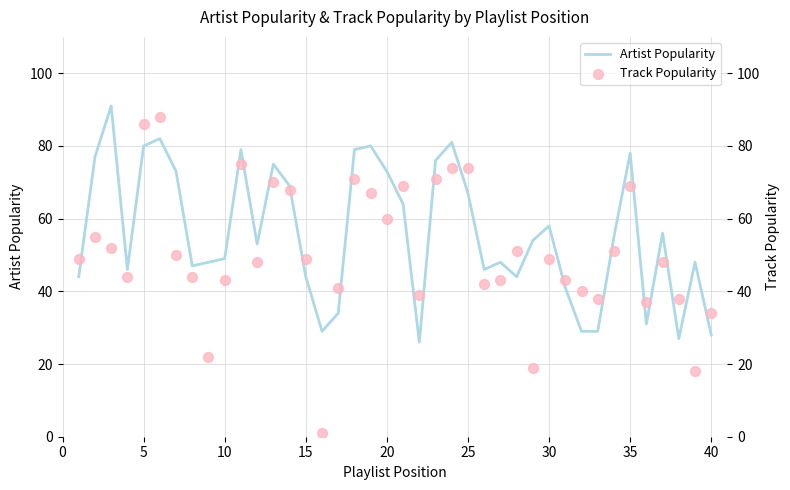

Which series reaches the minimum Y coordinate?

Track Popularity